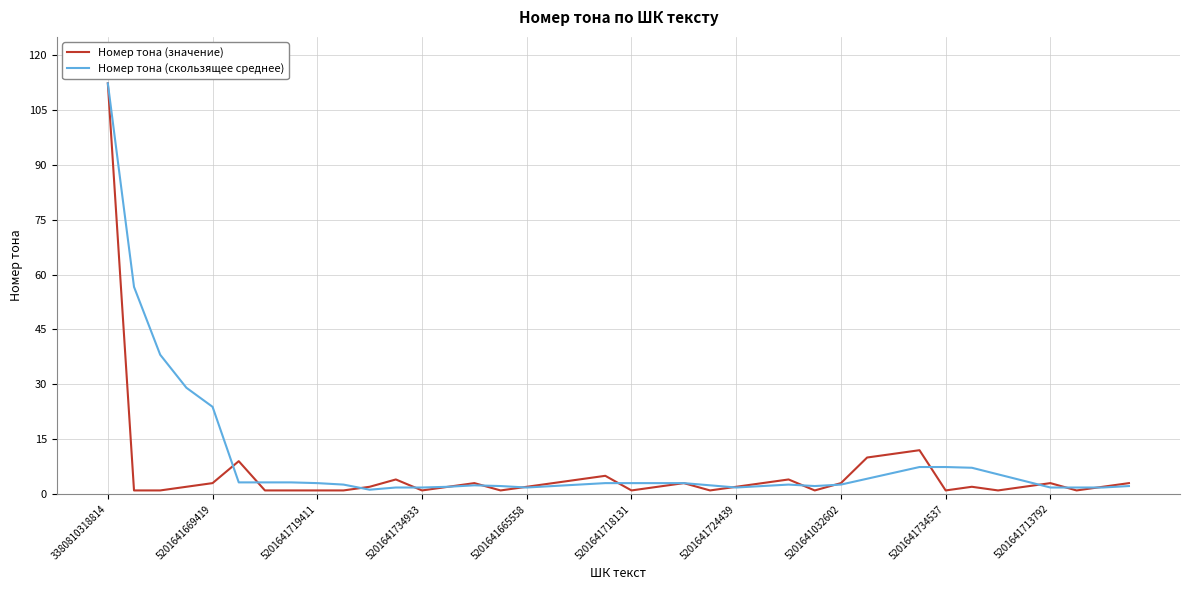

At how many categories does at least one series exceed 66?

1